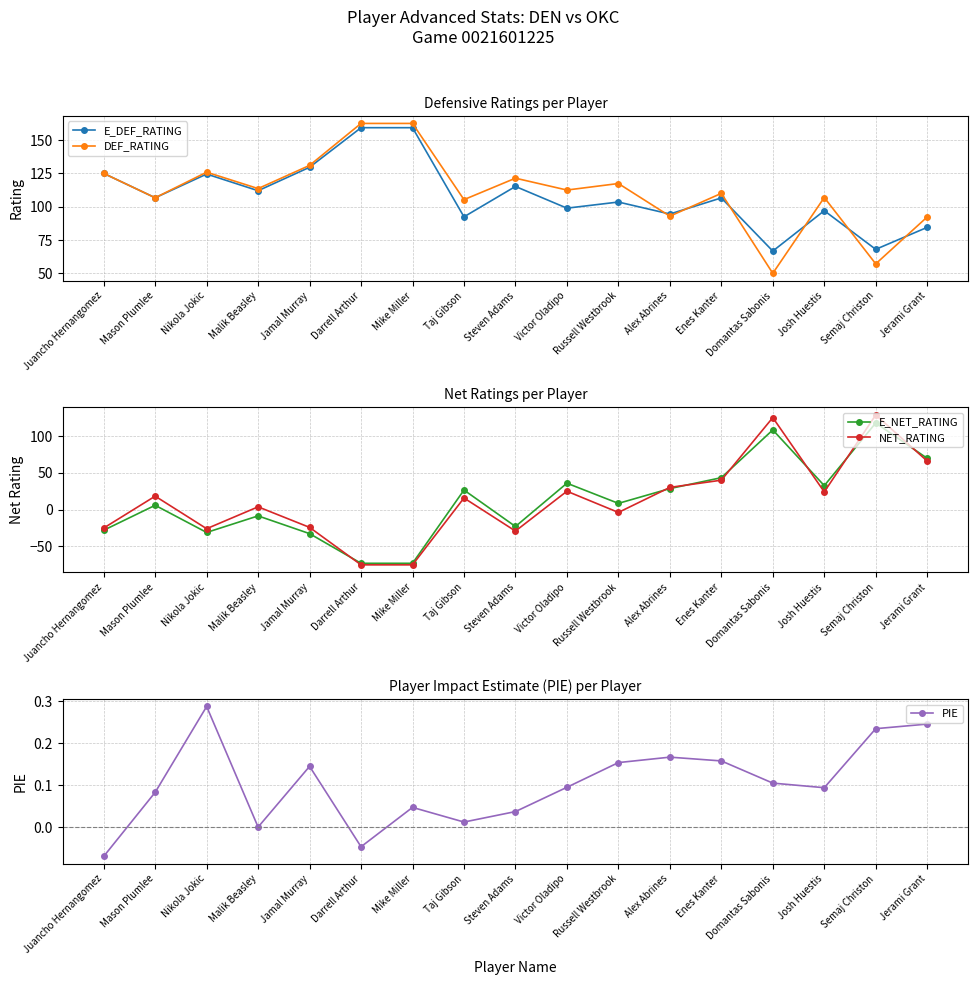

List the series in order of their peak value, highest first.

DEF_RATING, E_DEF_RATING, NET_RATING, E_NET_RATING, PIE